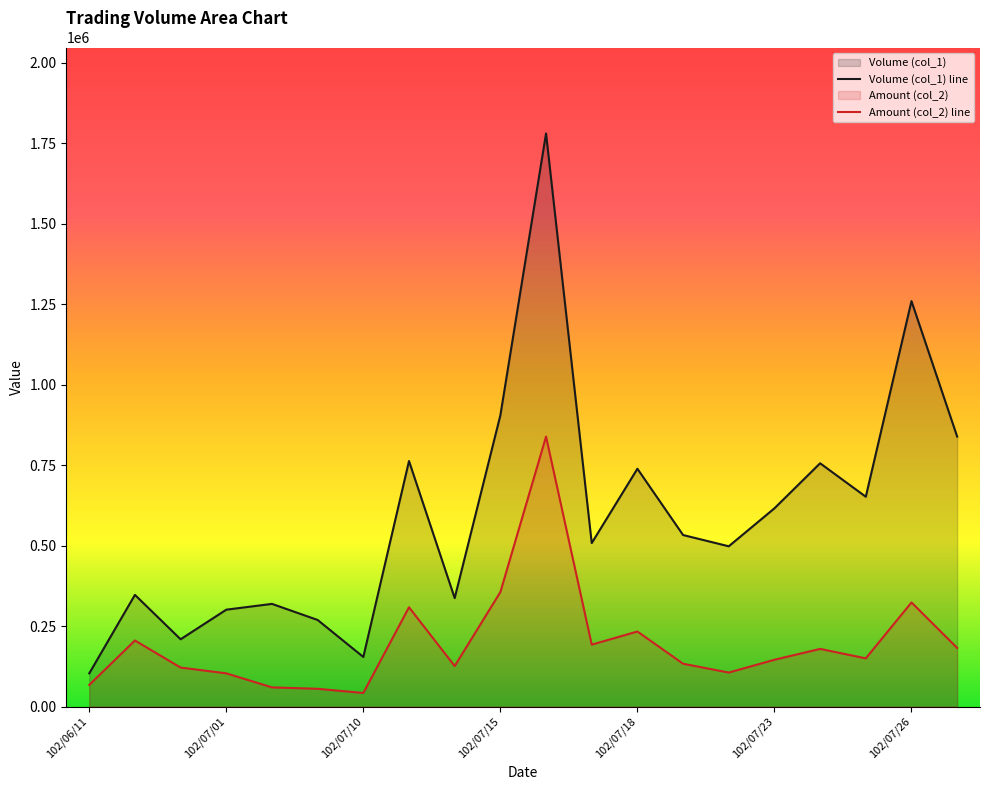

In Volume (col_1) line, how many points are higher than both neighbors (excluding endpoints)?

7